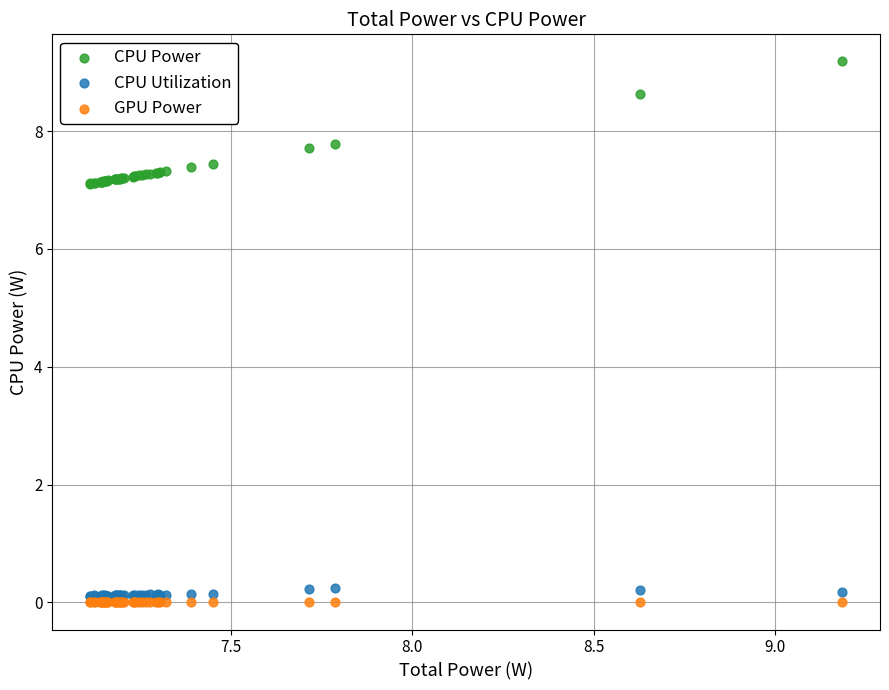

Which series contains the highest Y value?

CPU Power